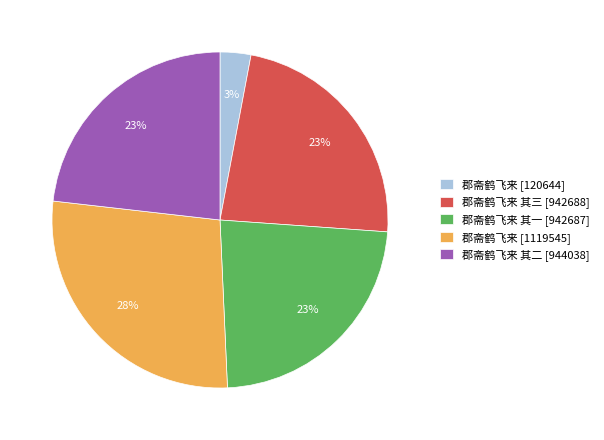

Combined, do 郡斋鹤飞来 其三 [942688] and 郡斋鹤飞来 [120644] account for over 50%?

No